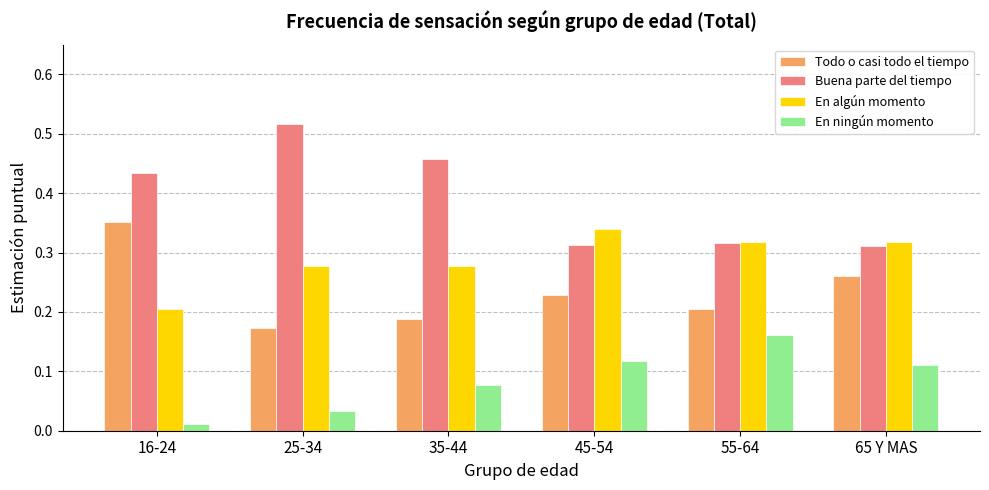

Where is Todo o casi todo el tiempo nearest to the value 0?

25-34